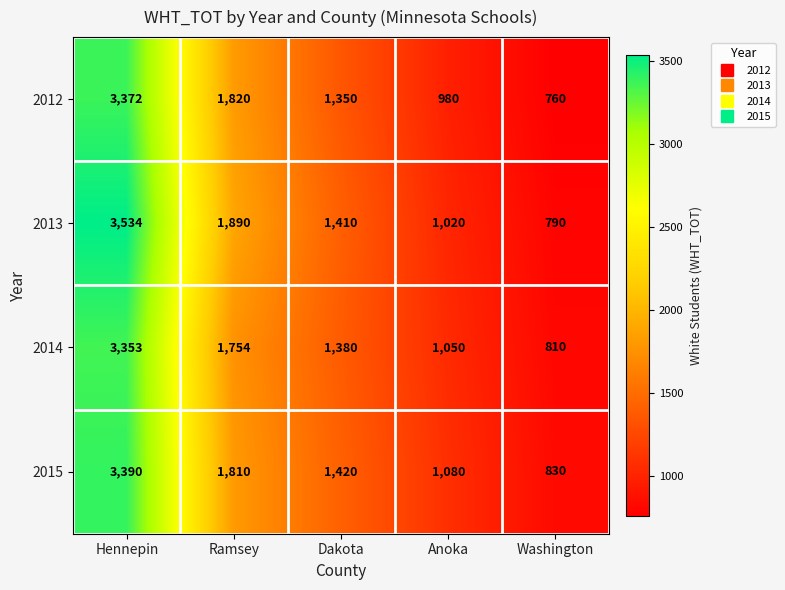

True or false: 2015 has a value of 3390 at Hennepin.

True